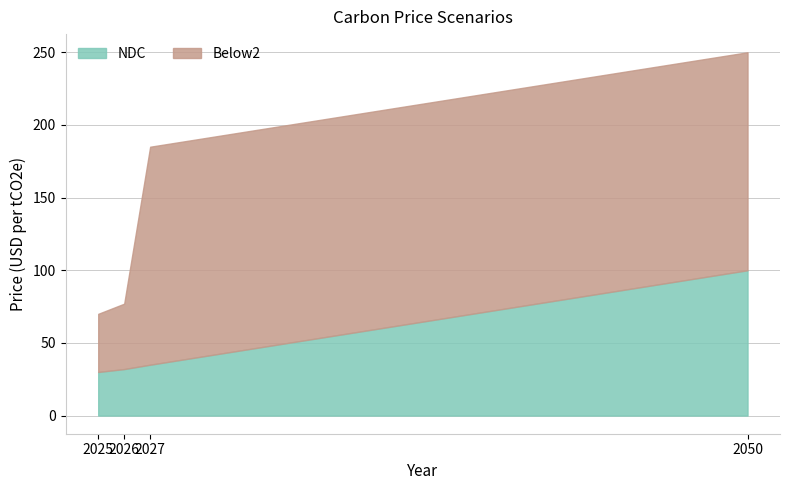

Which category has the highest value across all series?

2027